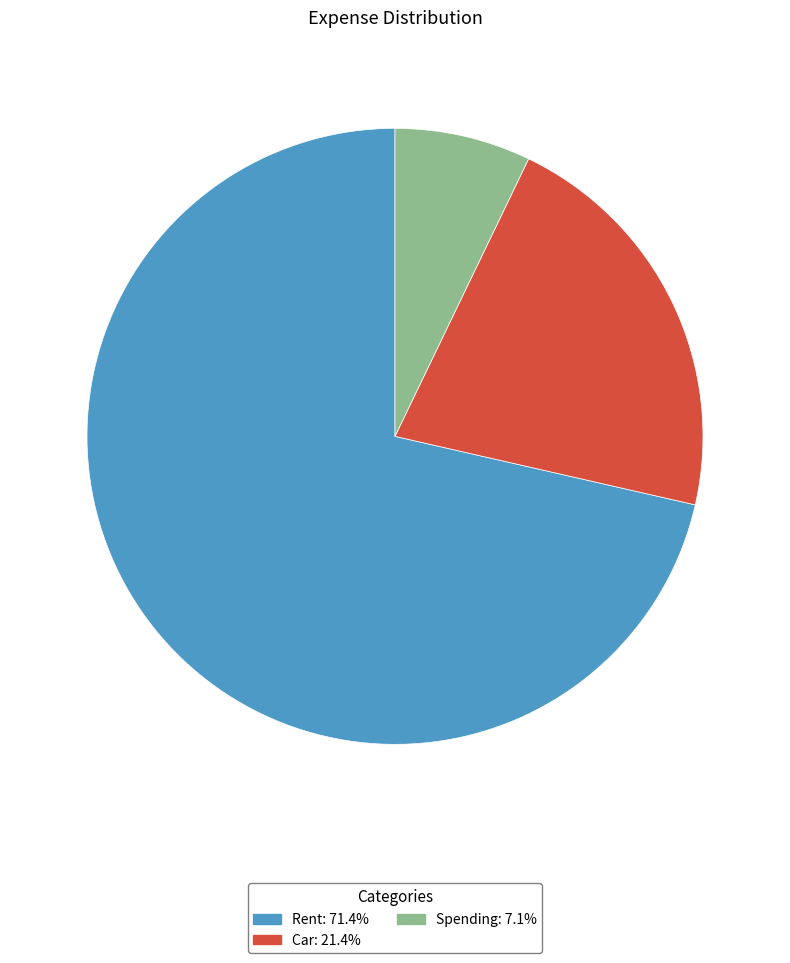

Which category accounts for the majority?

Rent